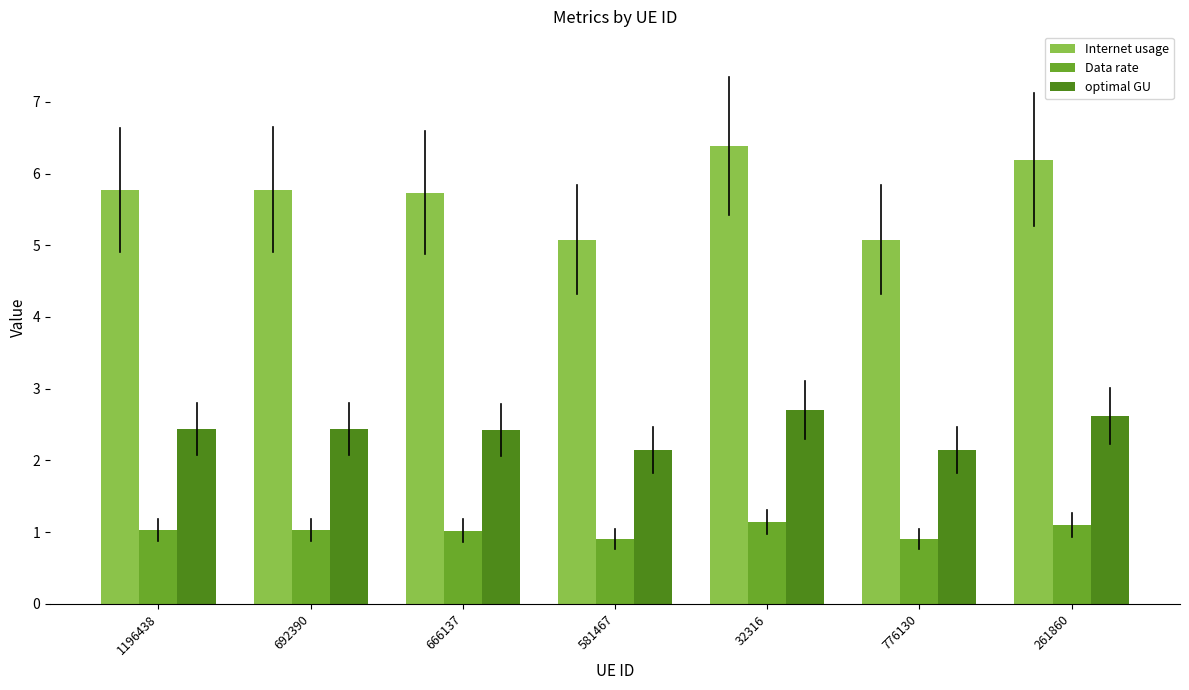

At 32316, list the series in order from largest to smallest.

Internet usage, optimal GU, Data rate